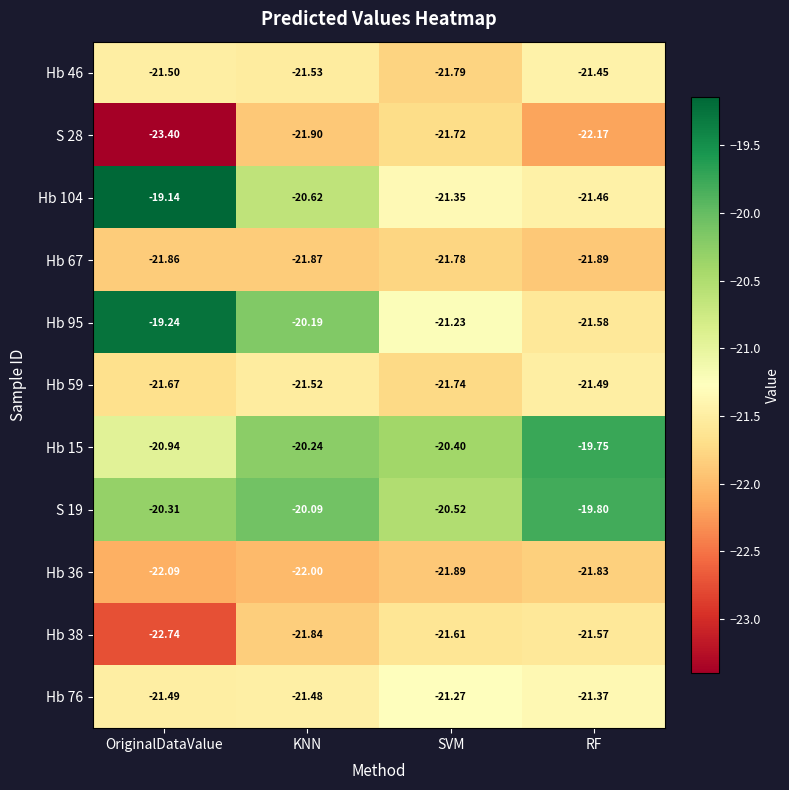

At which label does Hb 59 reach its peak?

RF